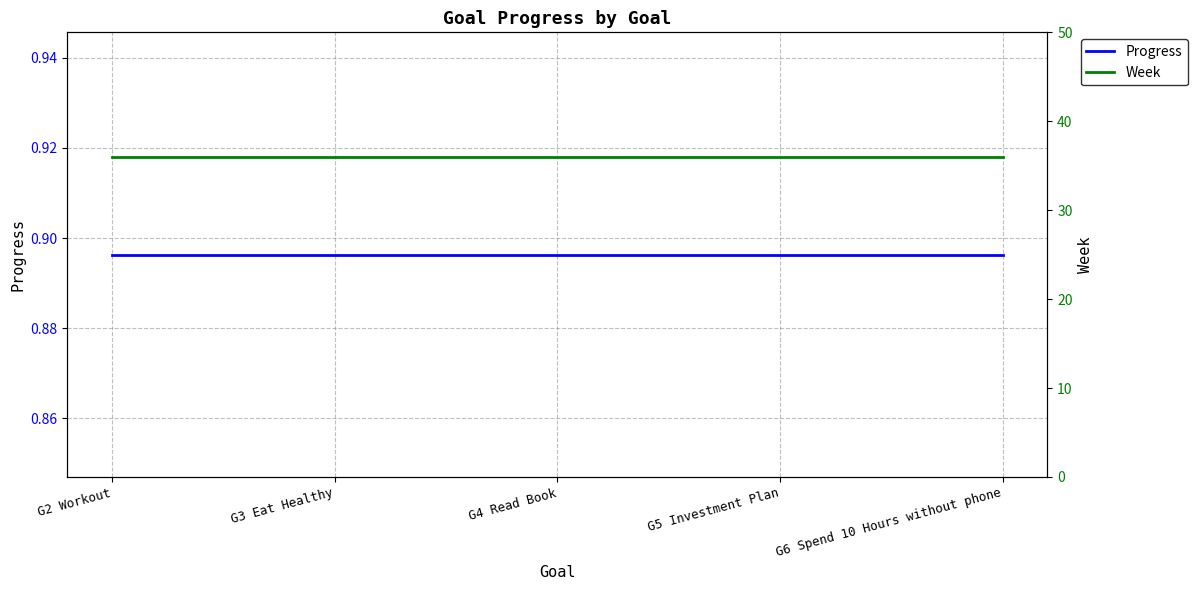

At which label does Week reach its minimum?

G2 Workout